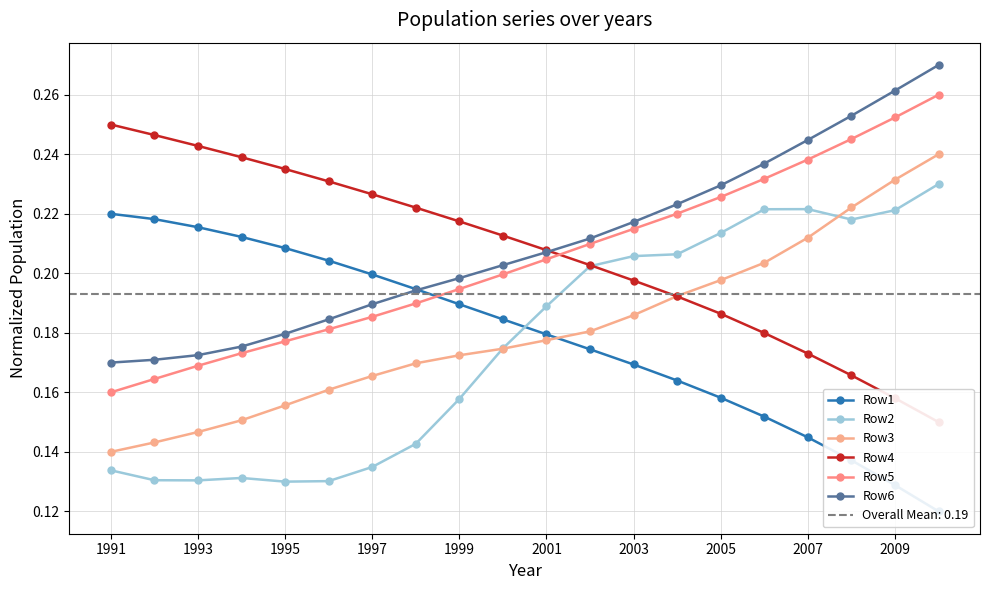

How many times do Row3 and Row2 cross each other?

2